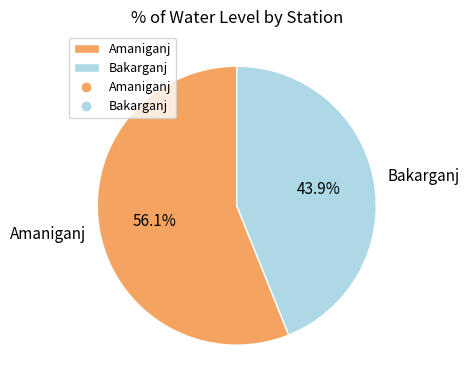

How many slices are in this pie chart?

2